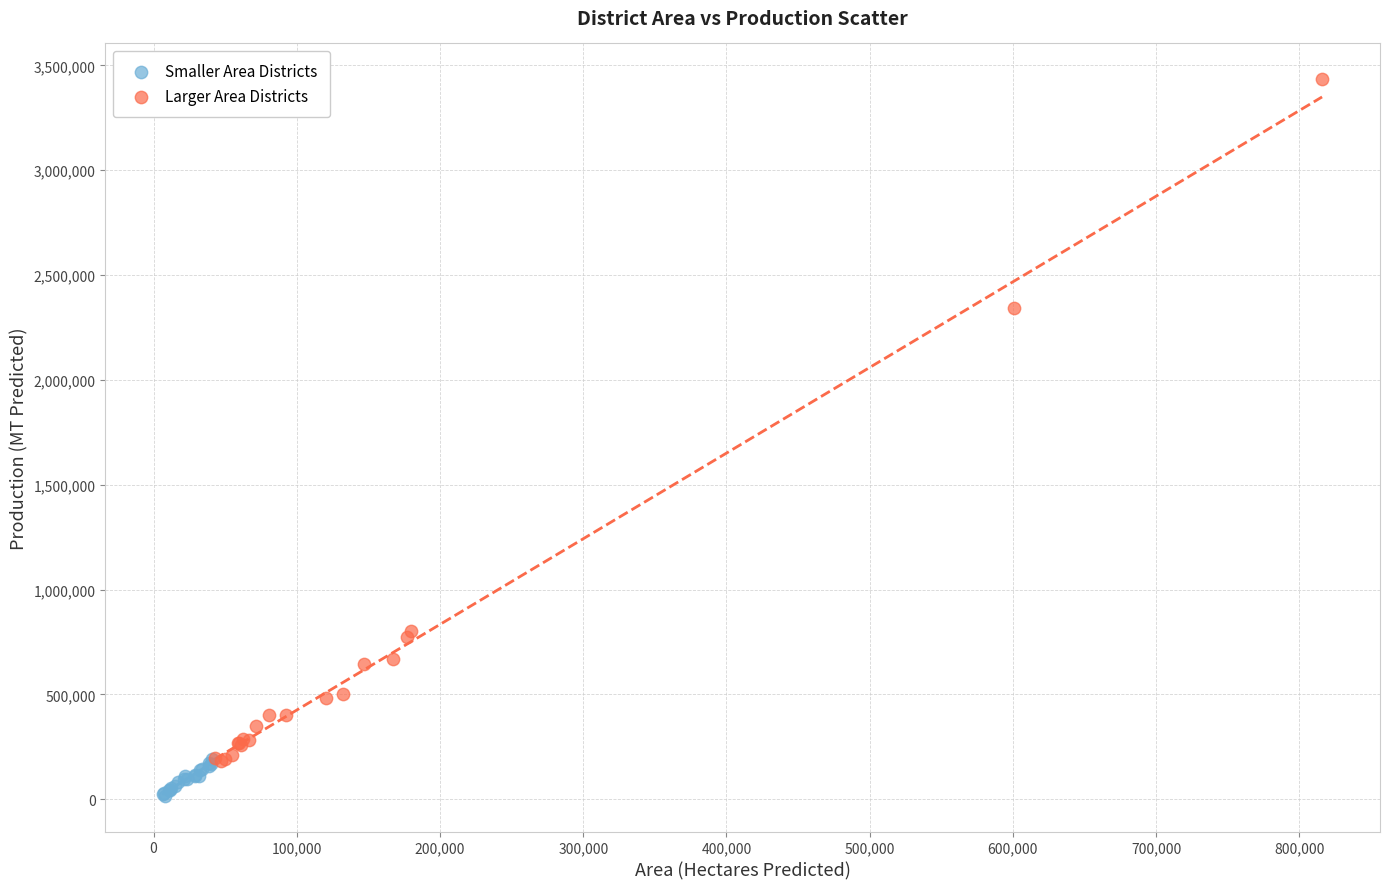

Which series has the widest spread of Y values?

Larger Area Districts